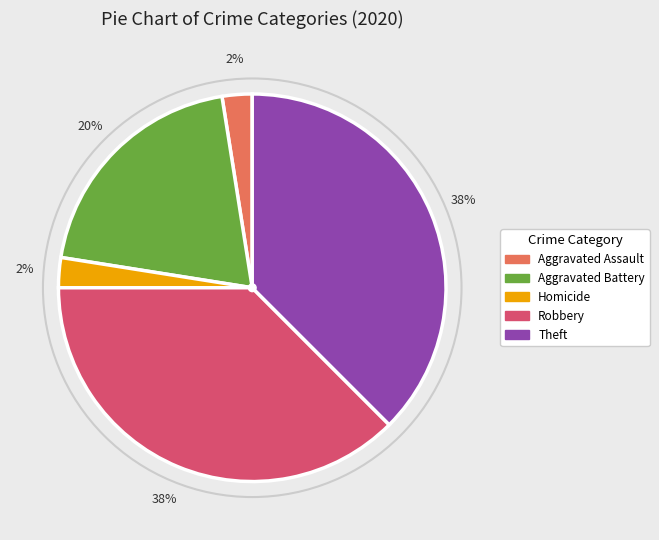

To the nearest percent, what is the average slice percentage?

20%